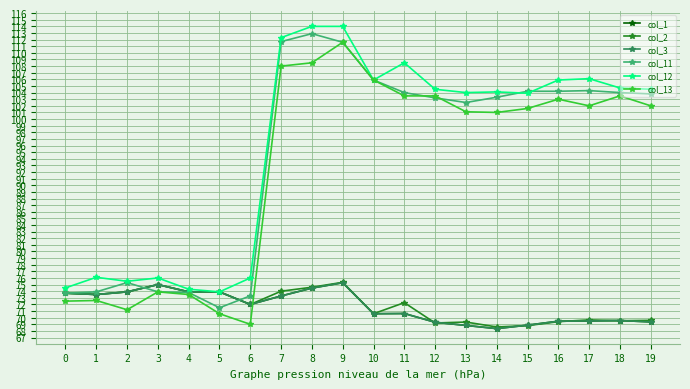

True or false: col_3 has more than 0 interior local peaks.

True